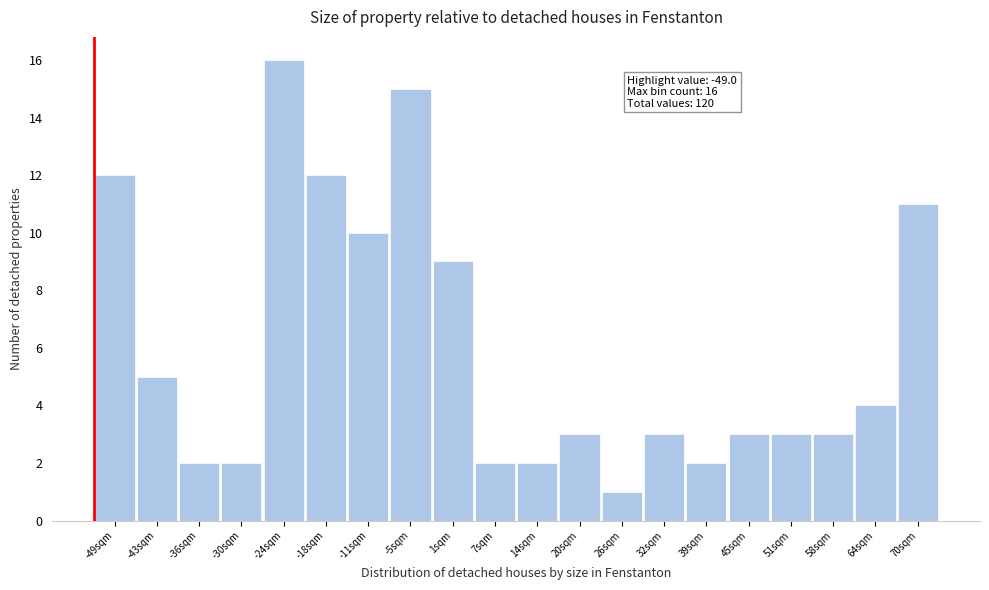

Reading right to left, transcribe all the data shown in this chart.

70sqm=11	64sqm=4	58sqm=3	51sqm=3	45sqm=3	39sqm=2	32sqm=3	26sqm=1	20sqm=3	14sqm=2	7sqm=2	1sqm=9	-5sqm=15	-11sqm=10	-18sqm=12	-24sqm=16	-30sqm=2	-36sqm=2	-43sqm=5	-49sqm=12